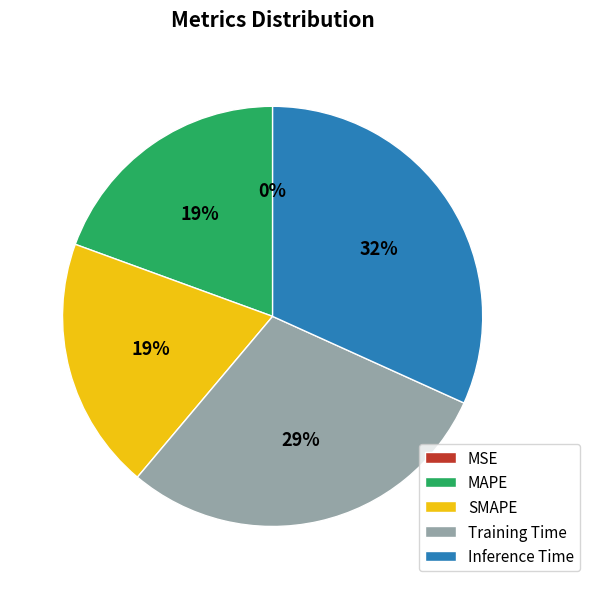

Is there a majority slice in this chart?

No